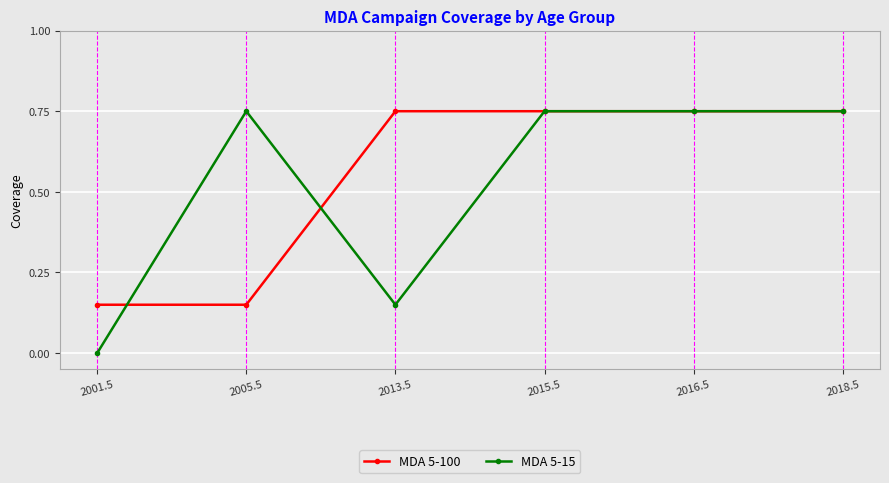

What position from the right is 2016.5?

2